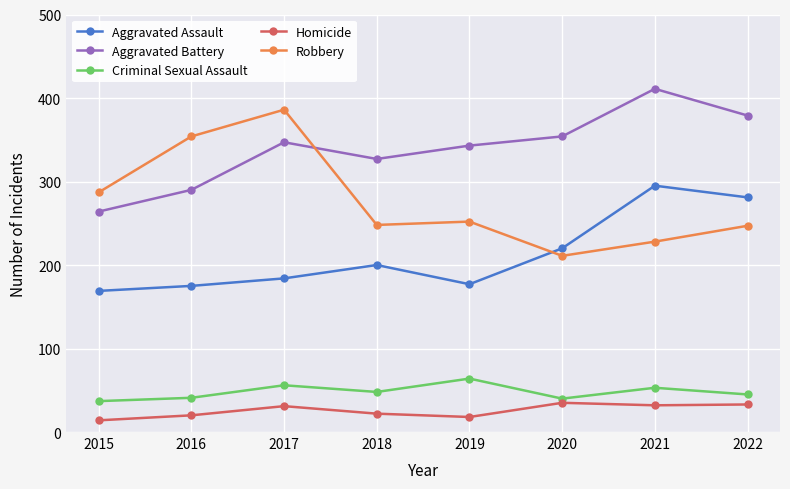

Which label corresponds to the largest value in the chart?

2021